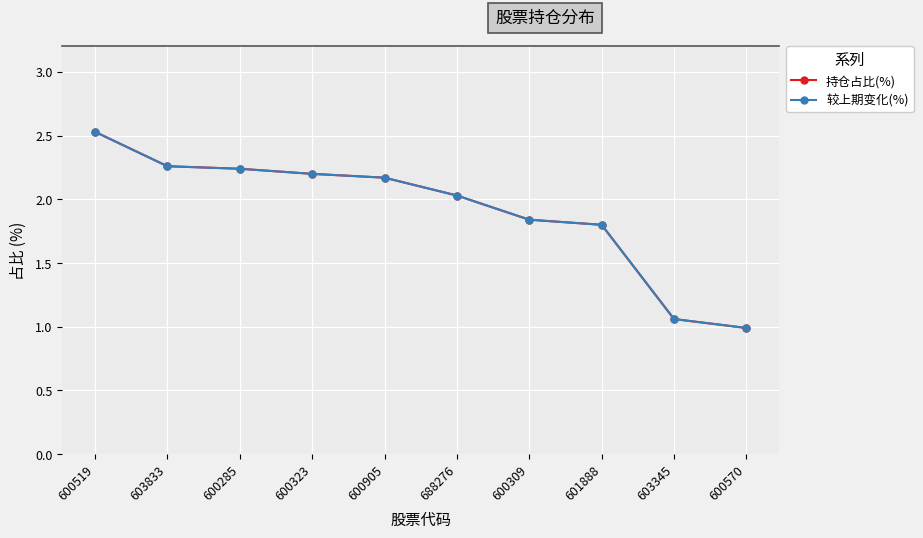

How many lines are shown in the chart?

2